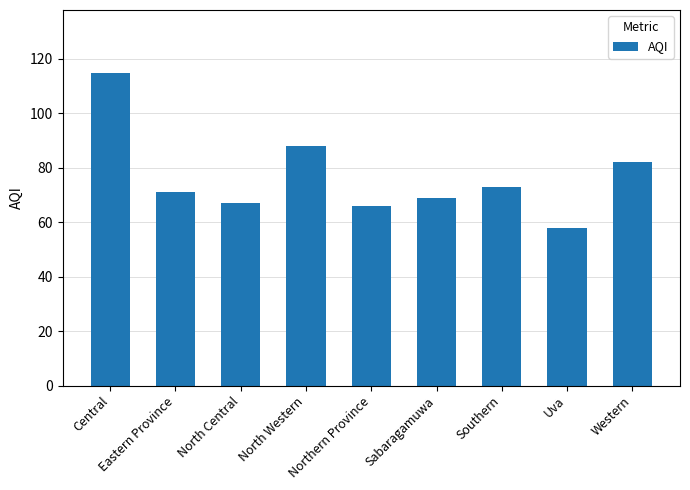

At which category does the chart reach its peak across all series?

Central